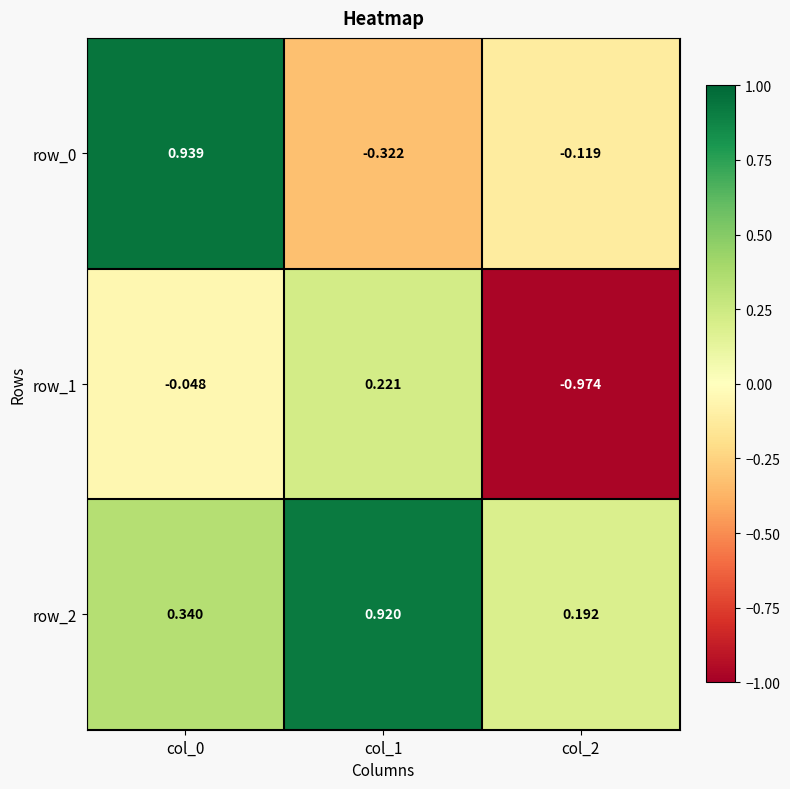

What is the total value across all series at col_2?

-0.9